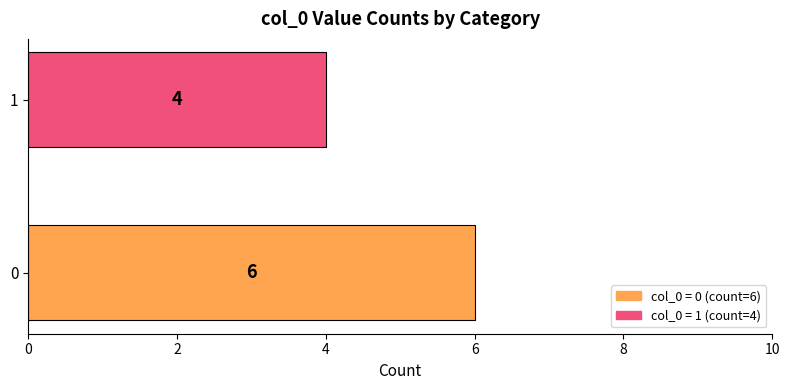

Reading top to bottom, extract all data points from this chart.

4	6